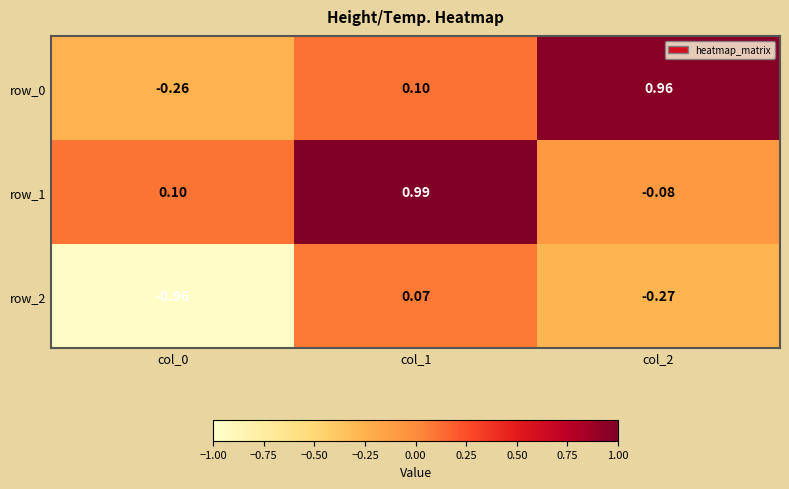

What is the average value of the row_0 series?

0.3